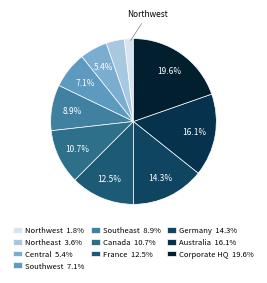

How many slices are in this pie chart?

10